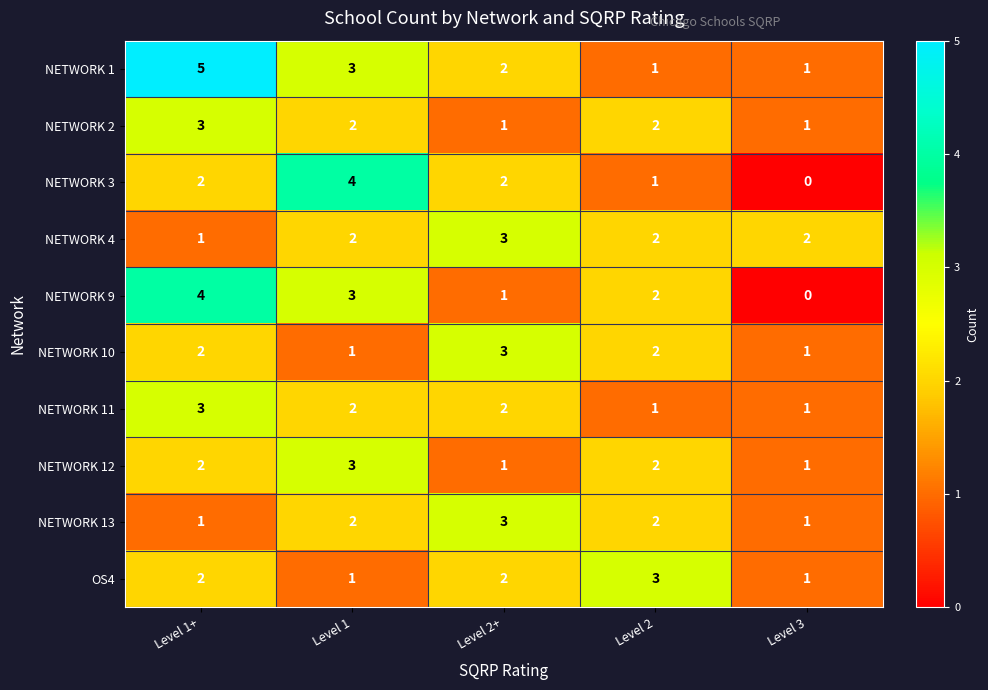

What is the spread (max minus min) of values at Level 1+?

4